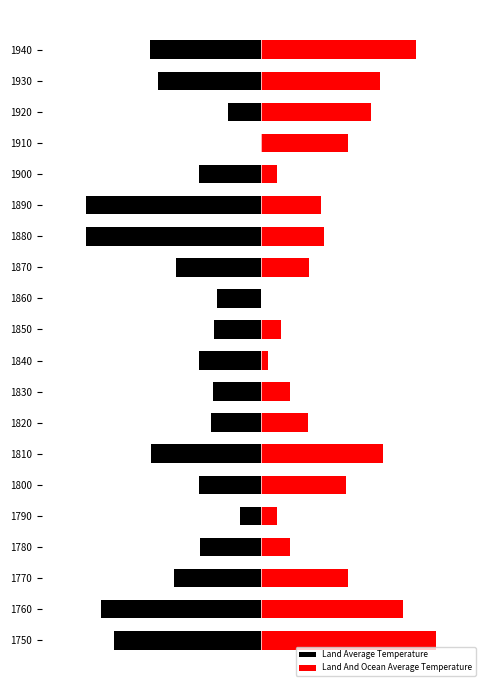

What is the difference between the maximum and minimum values in the Land And Ocean Average Temperature series?

8.0